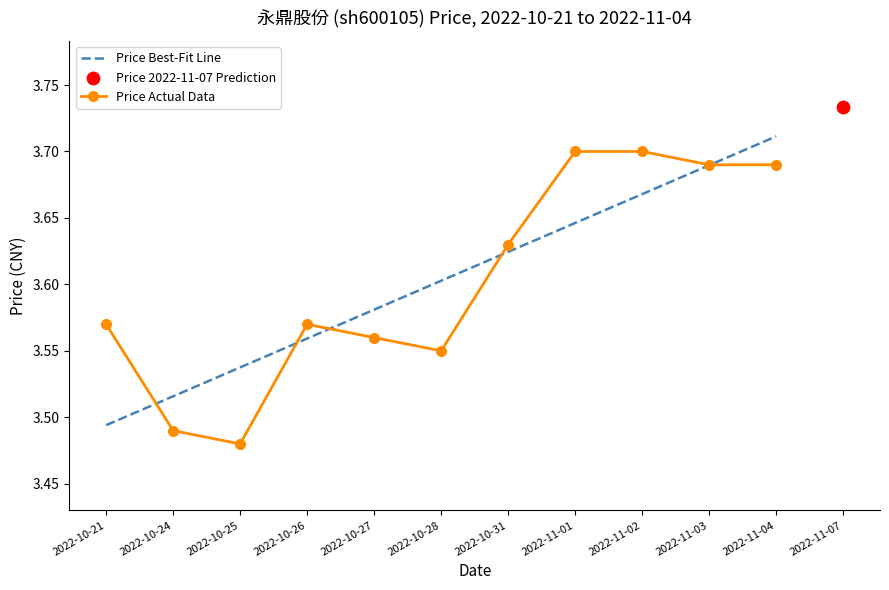

Is the value of Price Best-Fit Line at 2022-10-28 greater than the value of Price Actual Data at 2022-10-26?

Yes